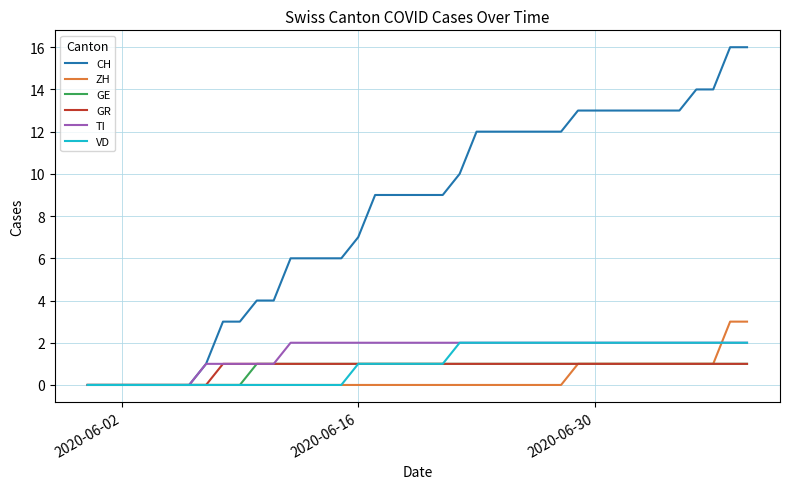

Which series has the largest range (max minus min)?

CH